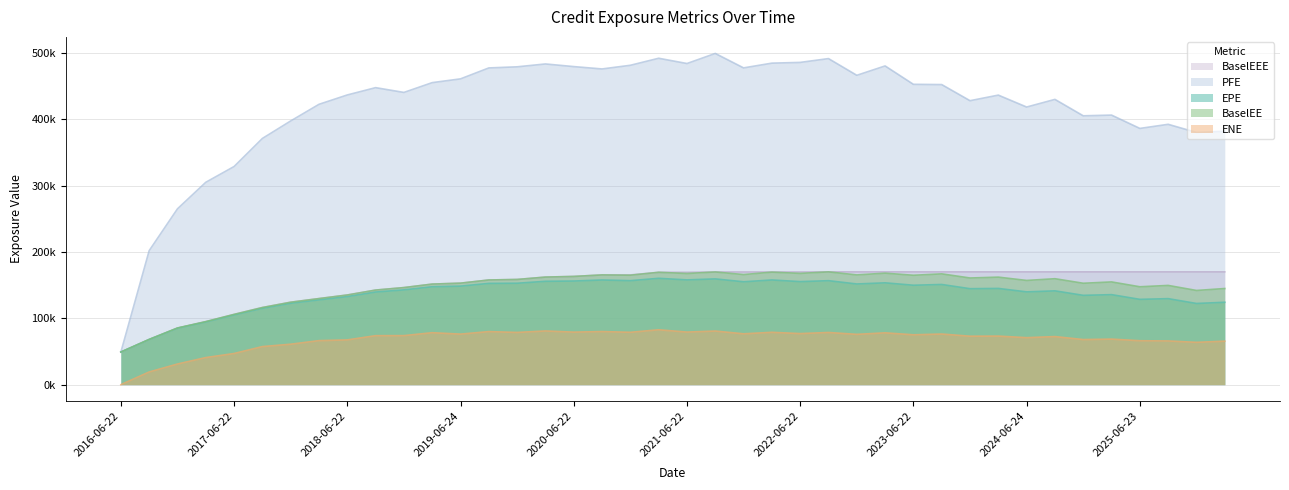

How many lines are shown in the chart?

5